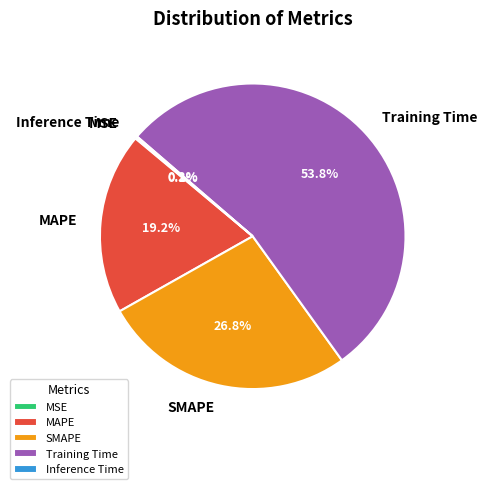

Which has a higher value, SMAPE or Training Time?

Training Time